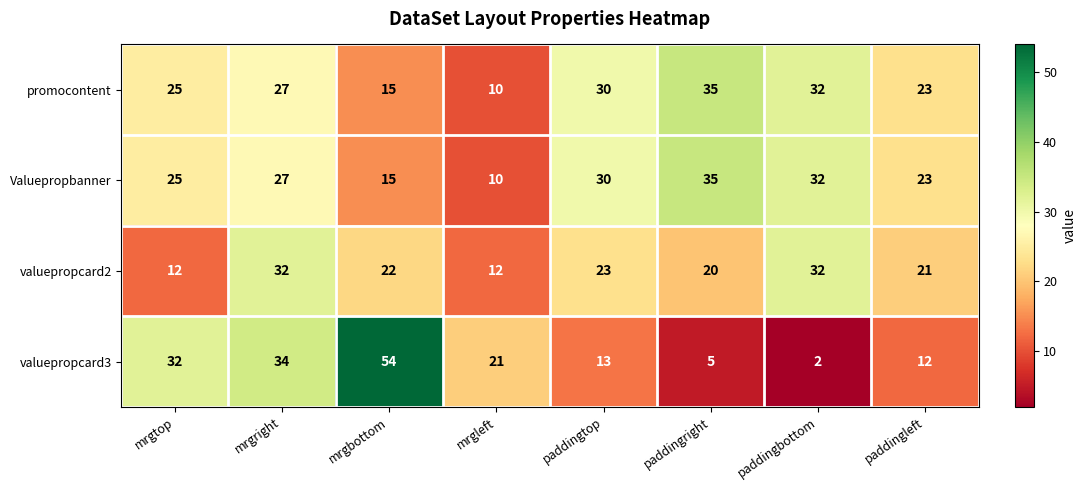

List the labels in order of valuepropcard3 value, largest first.

mrgbottom, mrgright, mrgtop, mrgleft, paddingtop, paddingleft, paddingright, paddingbottom